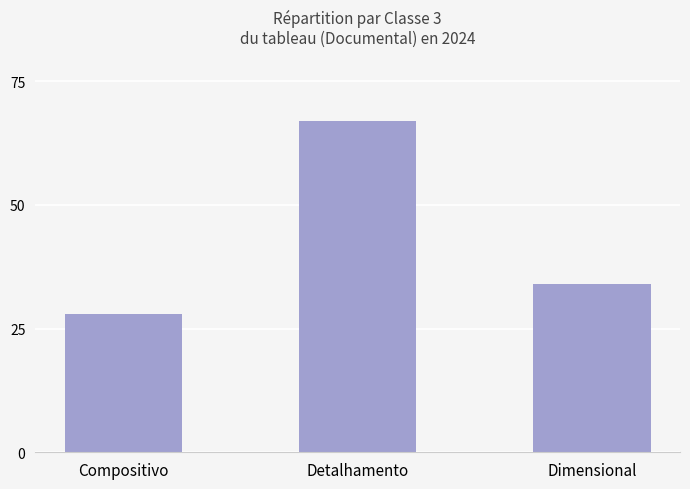

How many values are below 34?

1